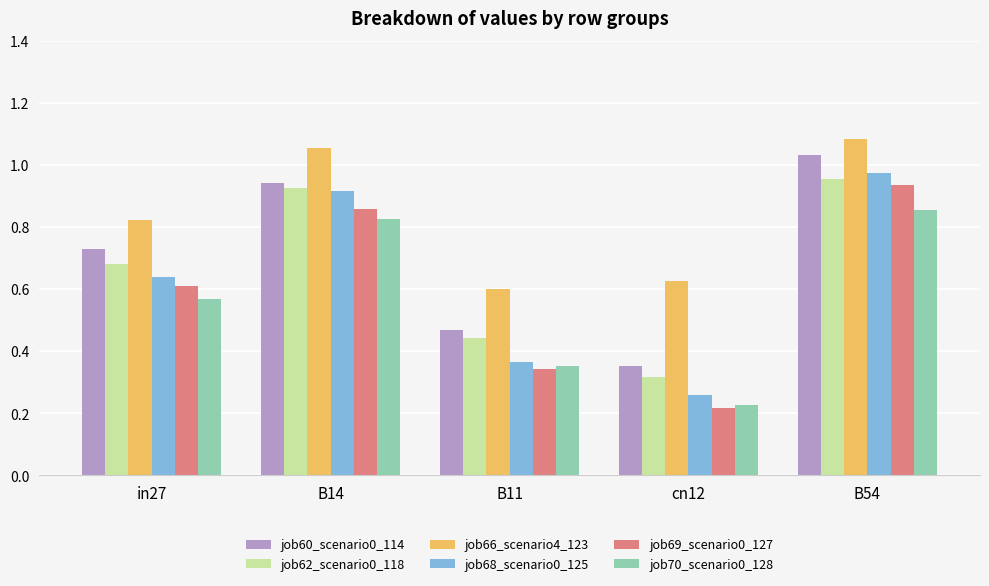

What is the label of the 2nd bar from the left?

B14